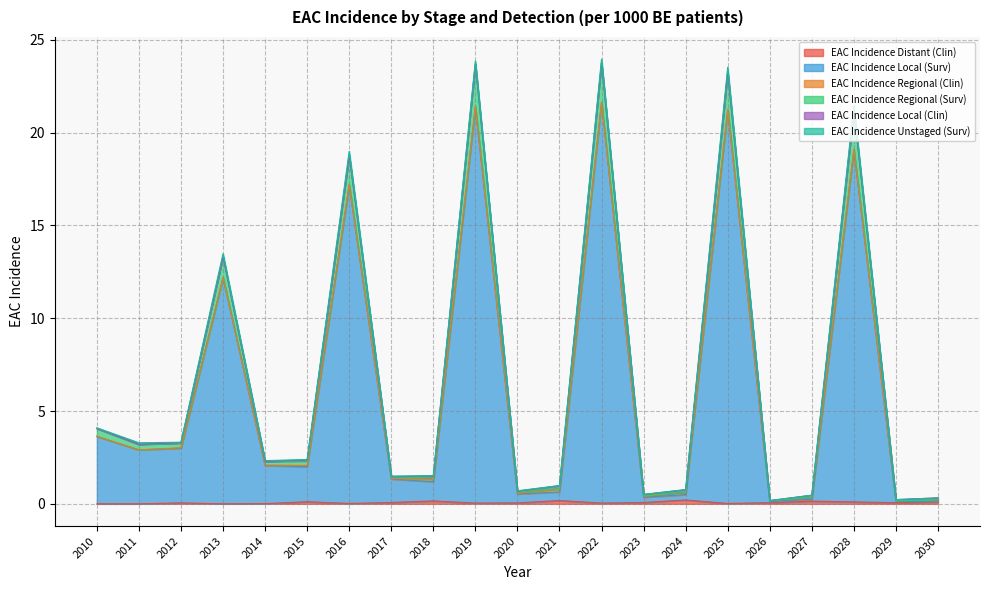

True or false: EAC Incidence Regional (Surv) has more than 0 interior local peaks.

True